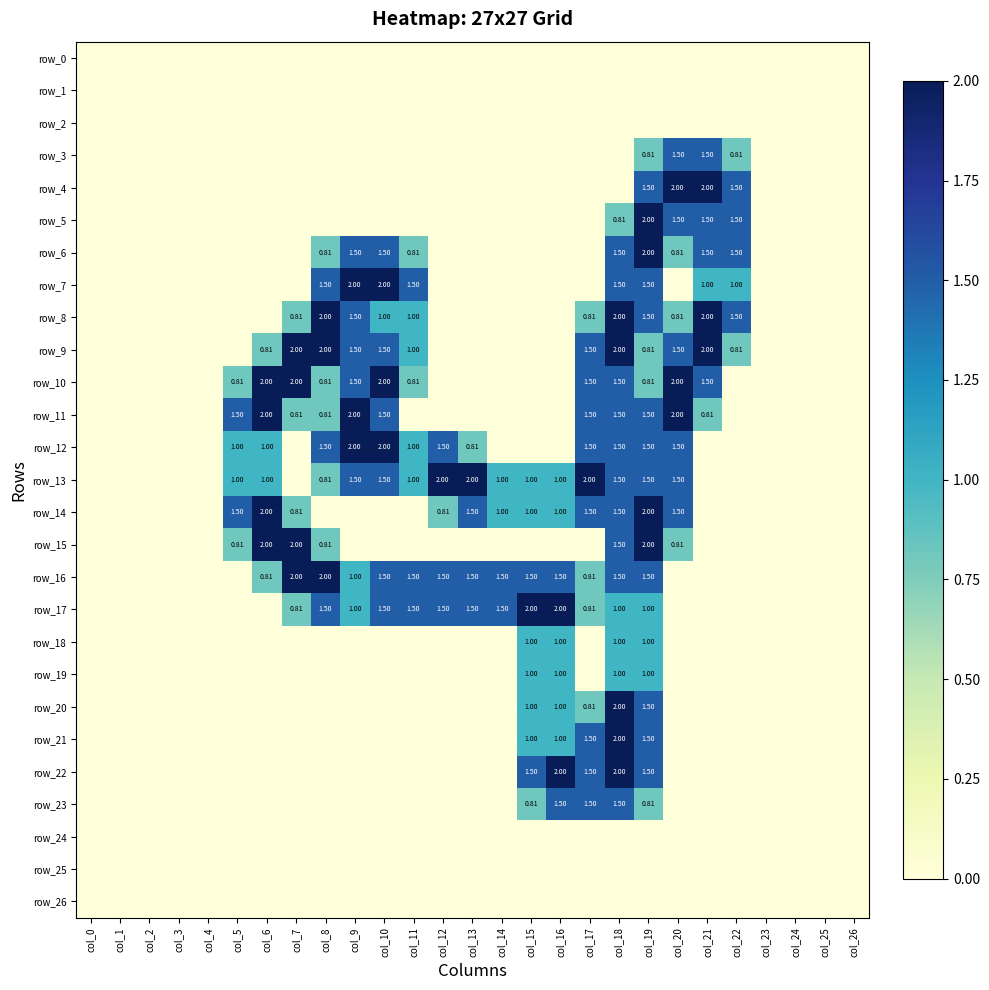

At which label is row_22 closest to 1?

col_15